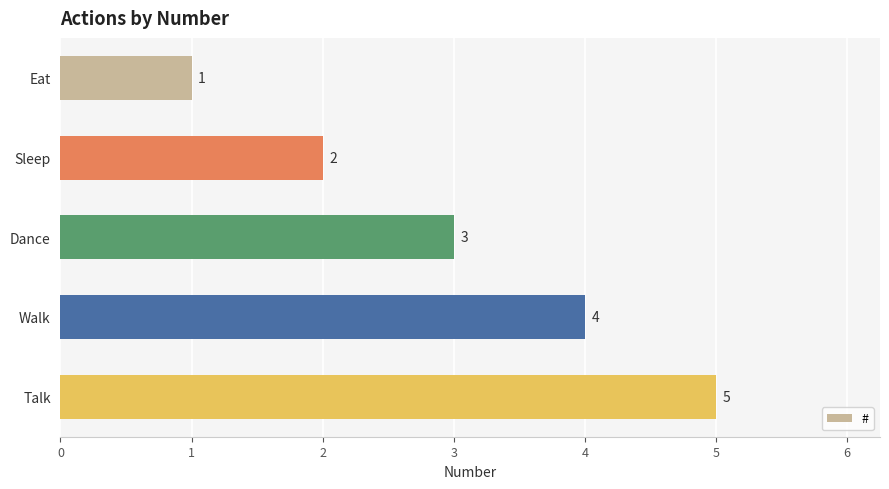

List the labels in order of value, largest first.

Talk, Walk, Dance, Sleep, Eat